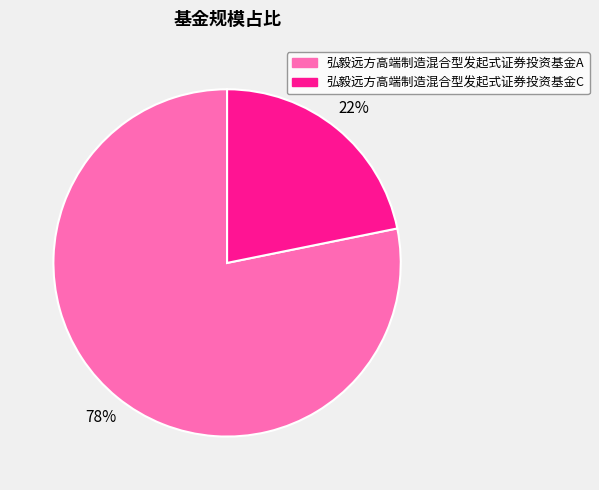

To the nearest percent, what is the difference between the largest and smallest slice percentages?

56%